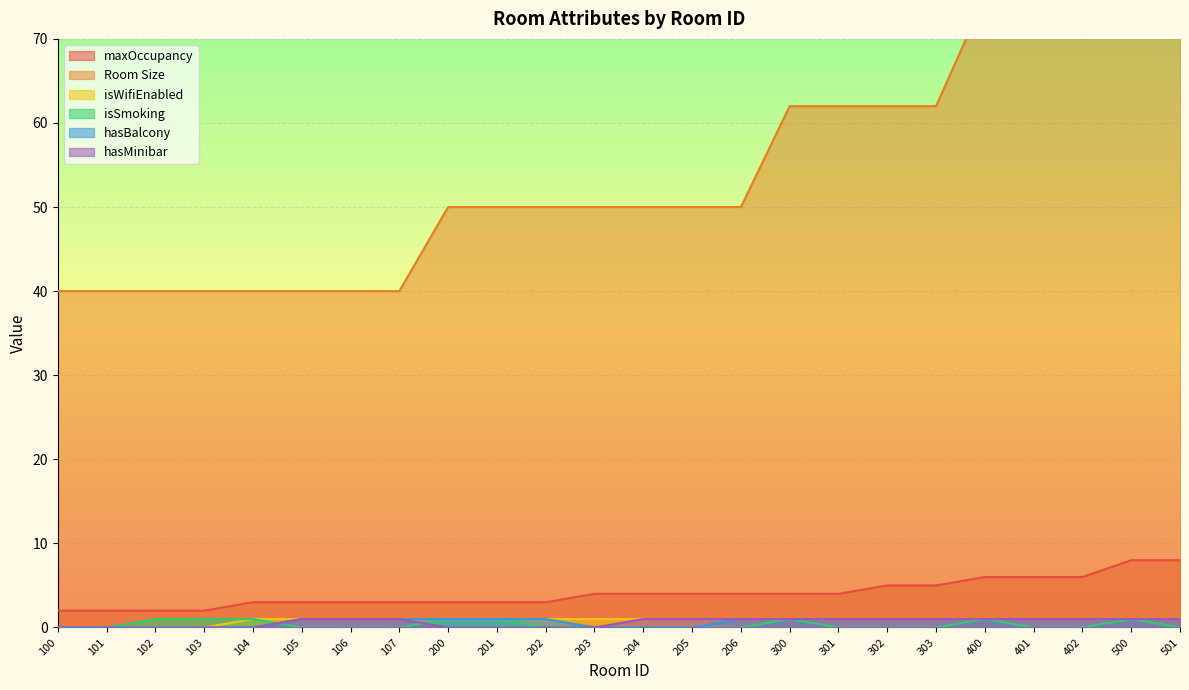

List the labels in order of maxOccupancy value, smallest first.

100, 101, 102, 103, 104, 105, 106, 107, 200, 201, 202, 203, 204, 205, 206, 300, 301, 302, 303, 400, 401, 402, 500, 501